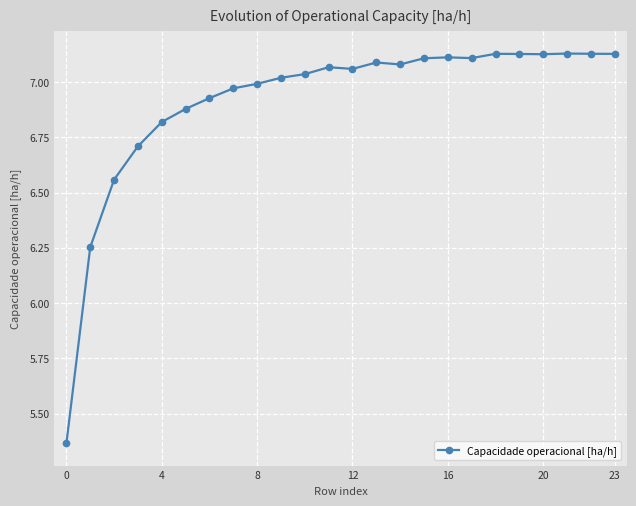

What is the sum of all values?

165.9